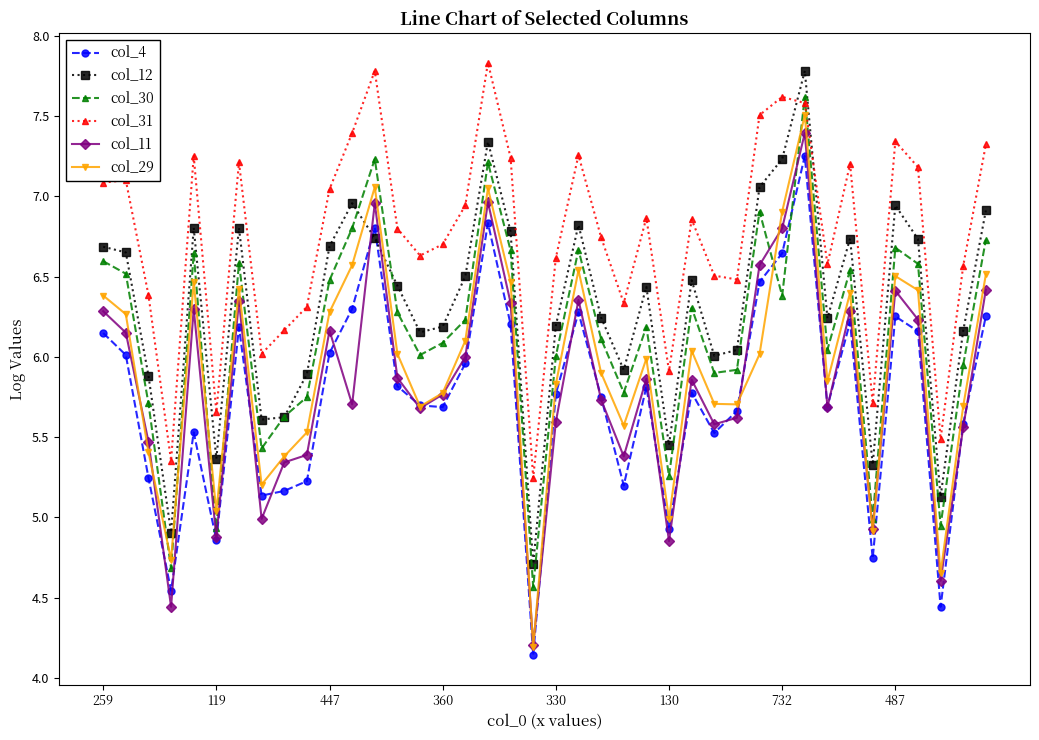

Which series has the widest spread of values?

col_29